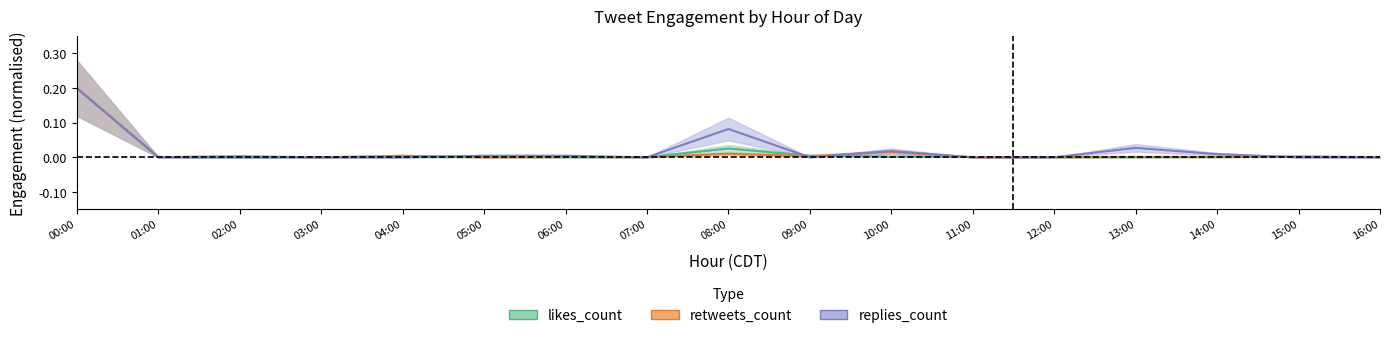

How many times do replies_count and likes_count cross each other?

8